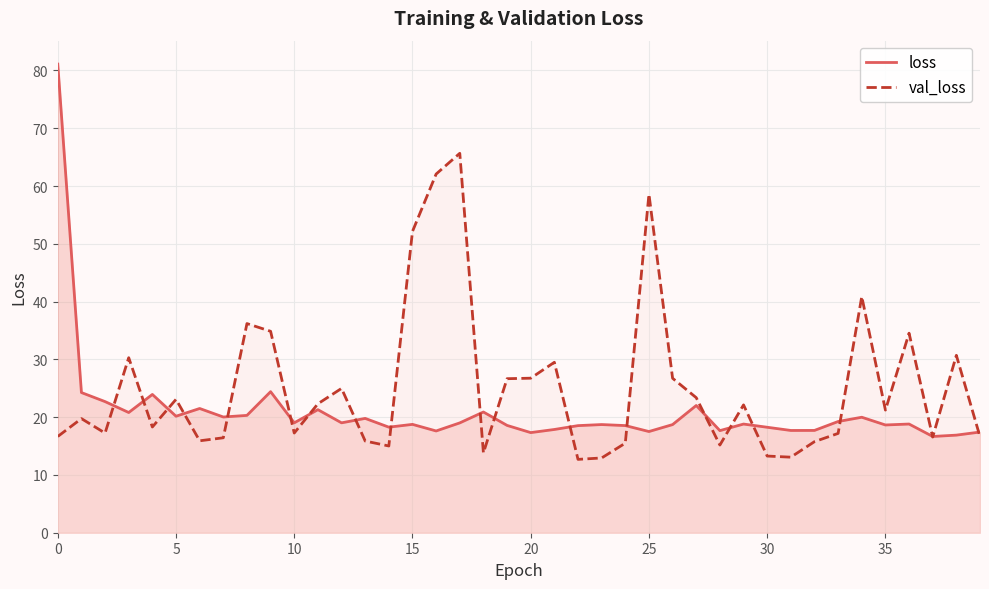

Does the chart display data point markers on the line(s)?

No